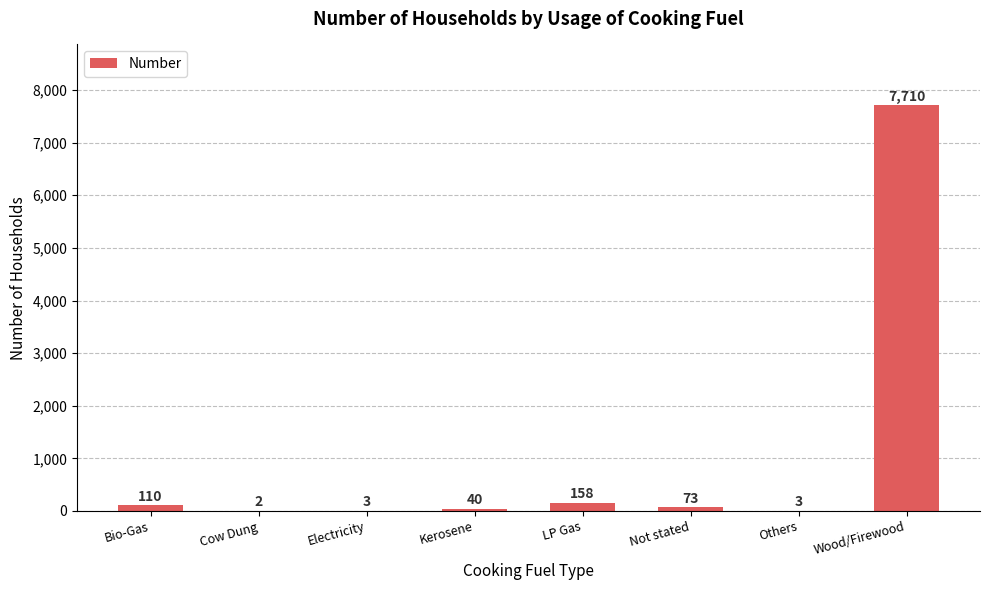

What is the greatest value displayed?

7710